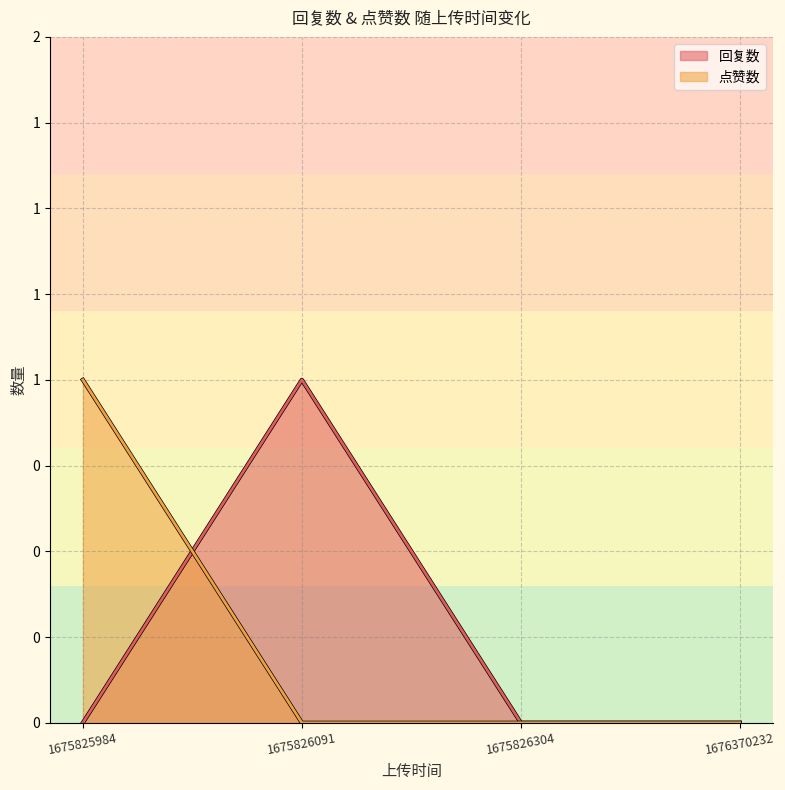

Reading right to left, what are all the values shown in this chart?

1676370232=0	1675826304=0	1675826091=0	1675825984=1